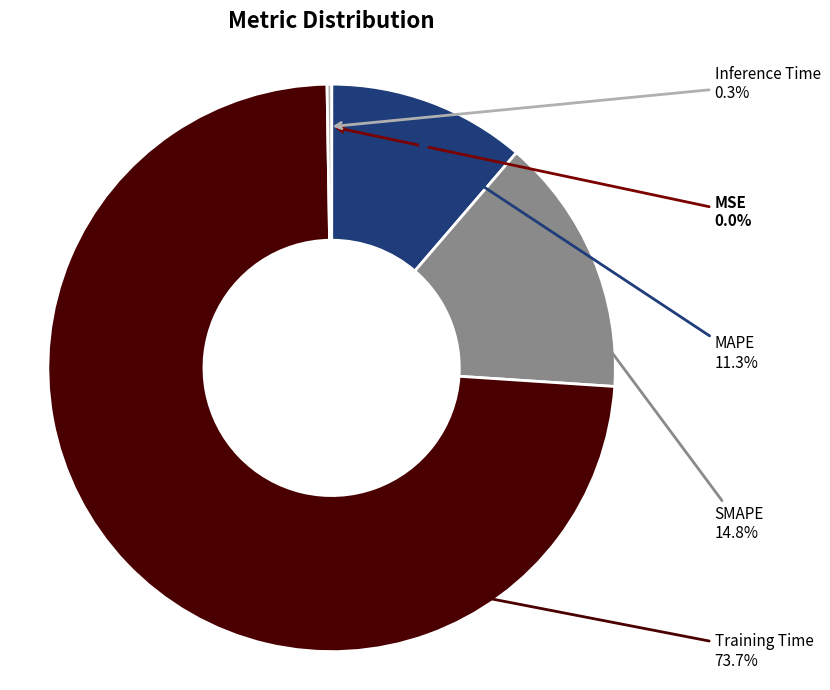

Combined, do MAPE and Training Time account for over 50%?

Yes